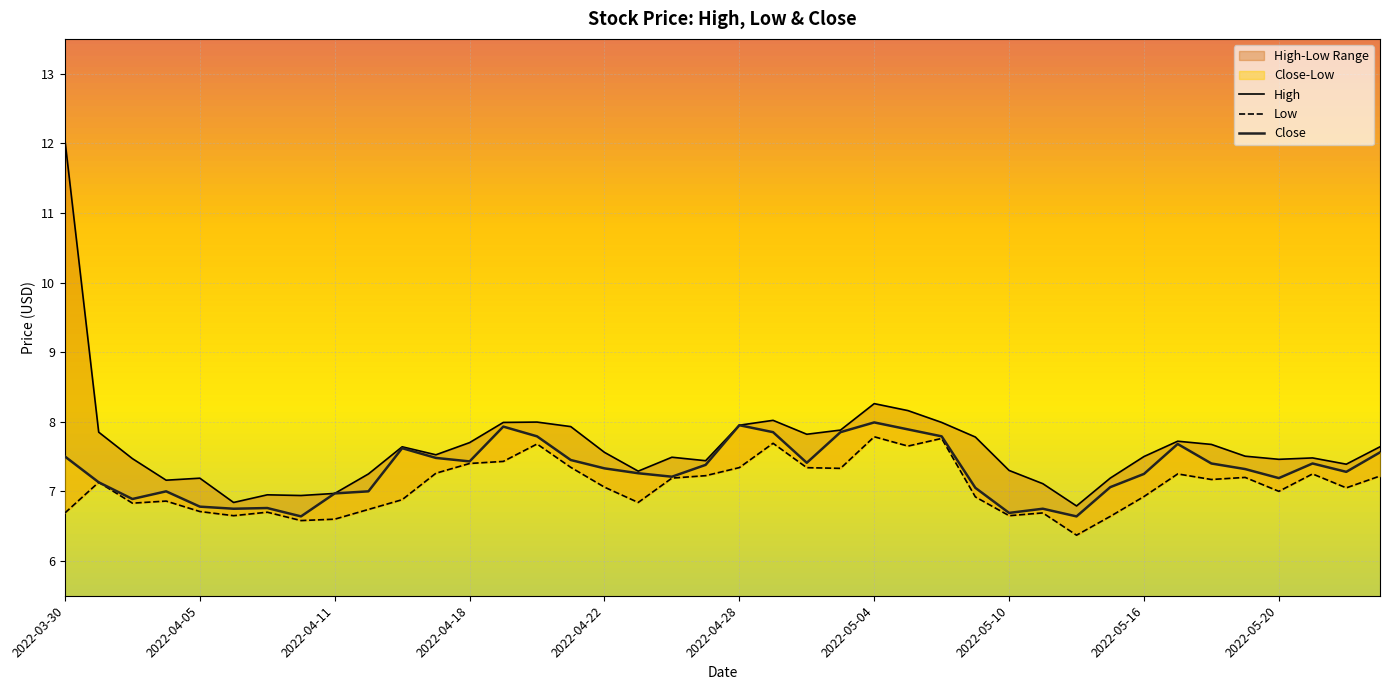

What is the sum of the Low values at 34 and 14?

14.8